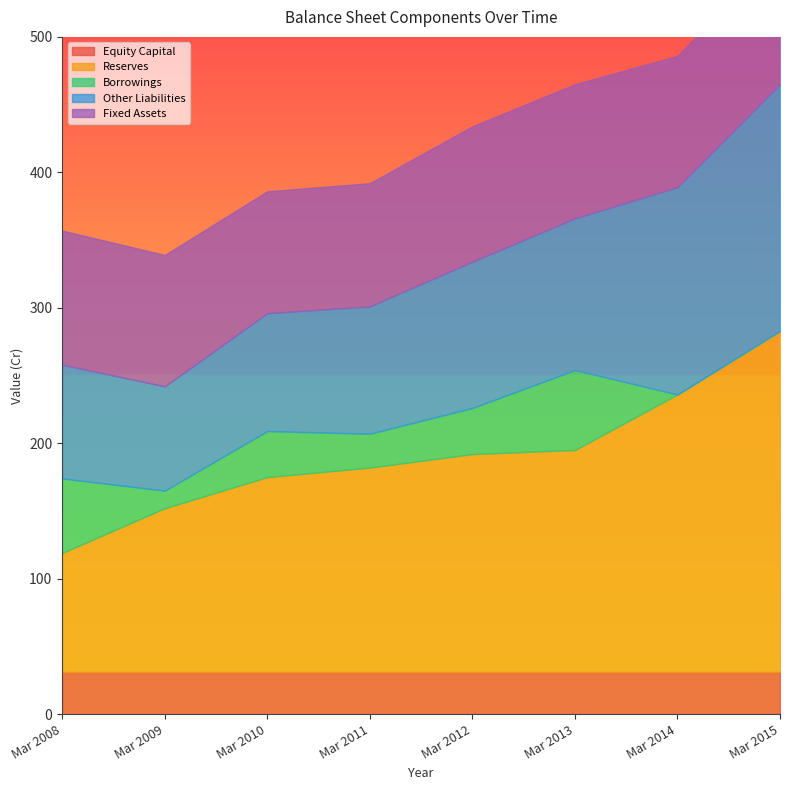

Reading right to left, what are all the values shown in this chart?

Equity Capital: Mar 2015=31	Mar 2014=31	Mar 2013=31	Mar 2012=31	Mar 2011=31	Mar 2010=31	Mar 2009=31	Mar 2008=31
Reserves: Mar 2015=252	Mar 2014=205	Mar 2013=164	Mar 2012=161	Mar 2011=151	Mar 2010=144	Mar 2009=121	Mar 2008=88
Borrowings: Mar 2015=0	Mar 2014=0	Mar 2013=59	Mar 2012=34	Mar 2011=25	Mar 2010=34	Mar 2009=13	Mar 2008=55
Other Liabilities: Mar 2015=182	Mar 2014=153	Mar 2013=112	Mar 2012=108	Mar 2011=94	Mar 2010=87	Mar 2009=77	Mar 2008=84
Fixed Assets: Mar 2015=98	Mar 2014=97	Mar 2013=99	Mar 2012=100	Mar 2011=91	Mar 2010=90	Mar 2009=97	Mar 2008=99